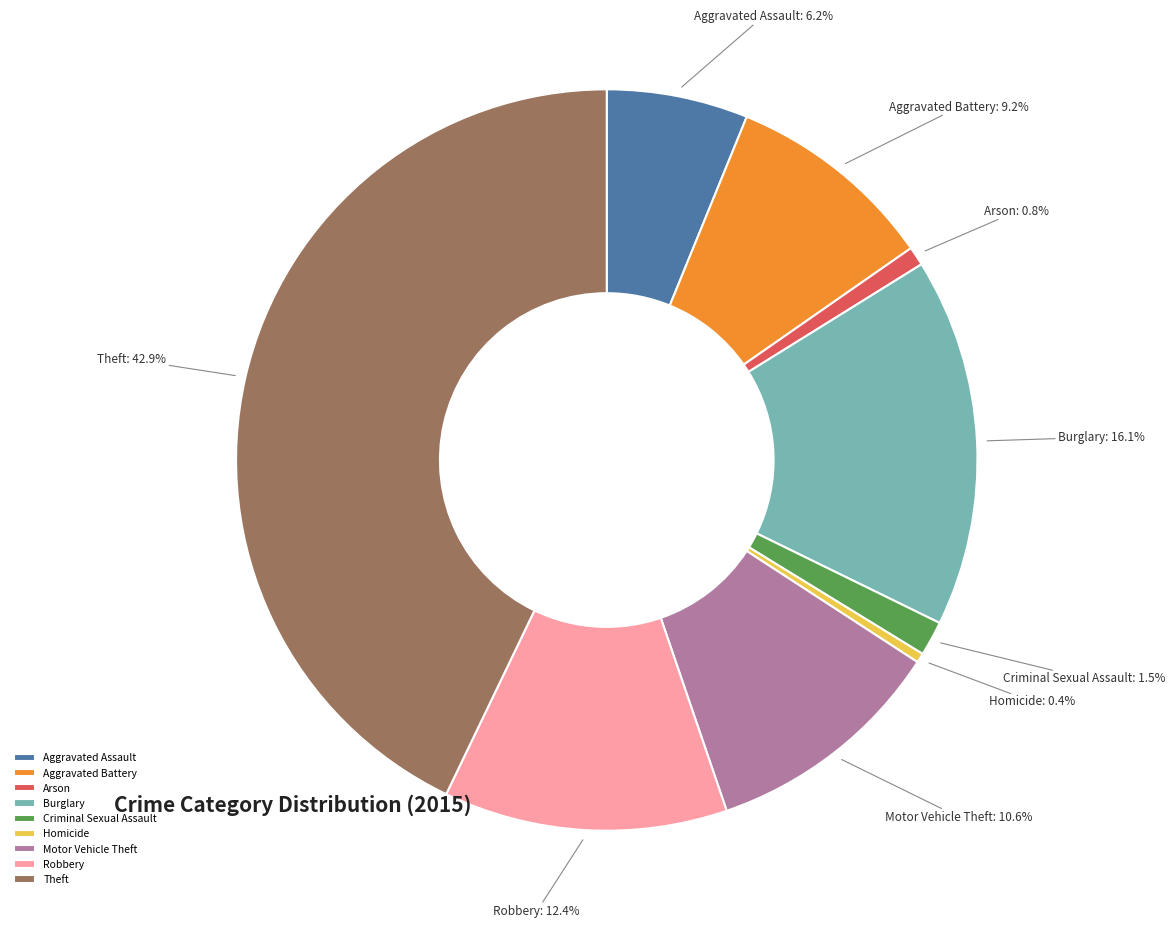

Combined, what portion of the pie is Arson and Robbery?

13.2%